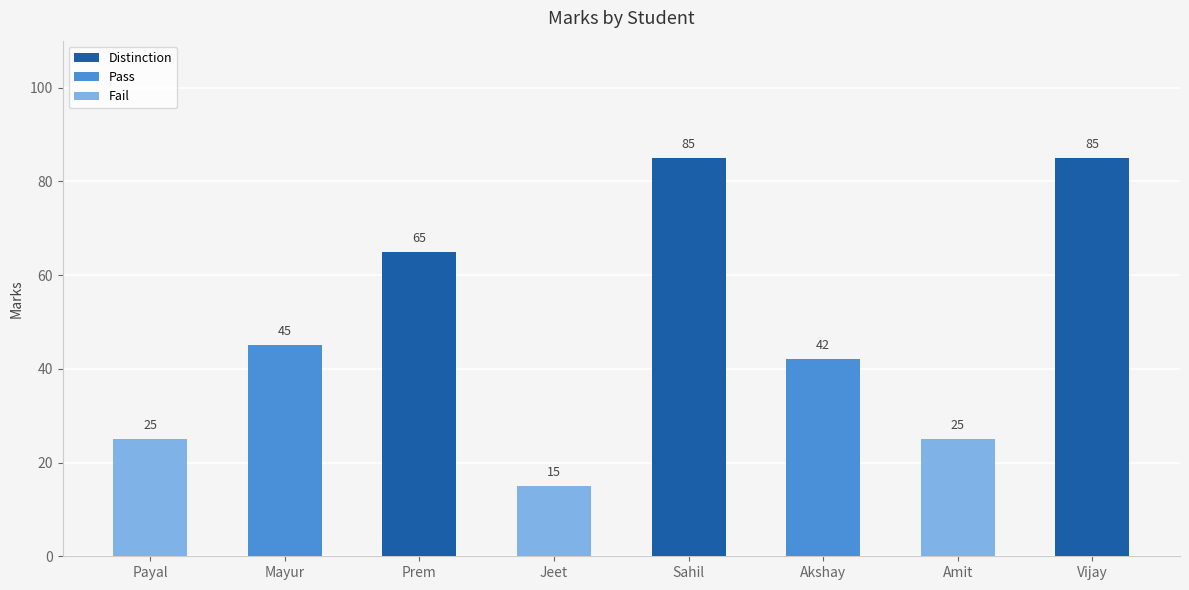

What is the difference between the maximum and minimum values?

70